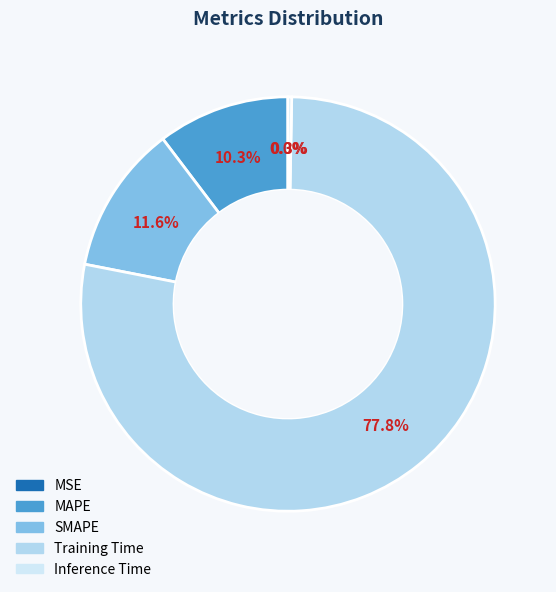

Is the sum of SMAPE and Inference Time greater than half?

No